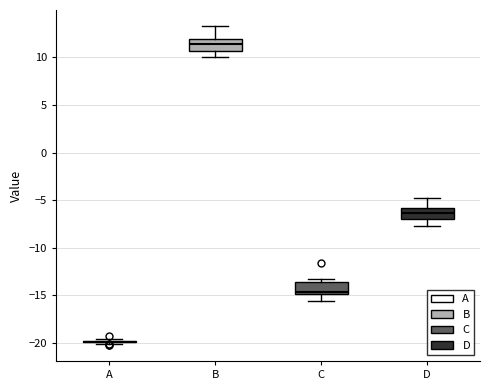

Reading left to right, read every box against the y-axis: the position of its median line, the range the box covers, and the ends of its whiskers. The values are not printed on the chart, so give them approximately, as read against the axis.

A: box collapsed to a line at -20.0, whiskers -20.0 to -19.5
B: median 11.5, box 10.5 to 12.0, whiskers 10.0 to 13.5
C: median -14.5, box -15.0 to -13.5, whiskers -15.5 to -13.5 (just above the box's upper edge)
D: median -6.5, box -7.0 to -6.0, whiskers -7.5 to -5.0